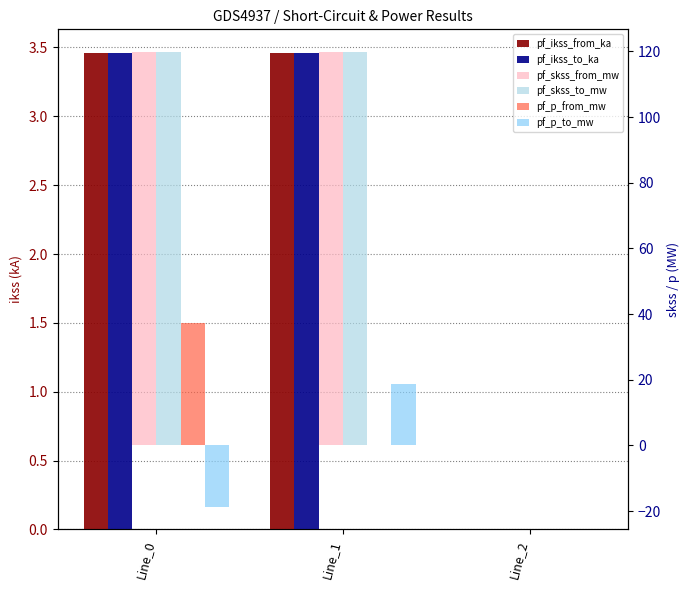

How many pf_ikss_to_ka values are between 0 and 3?

1